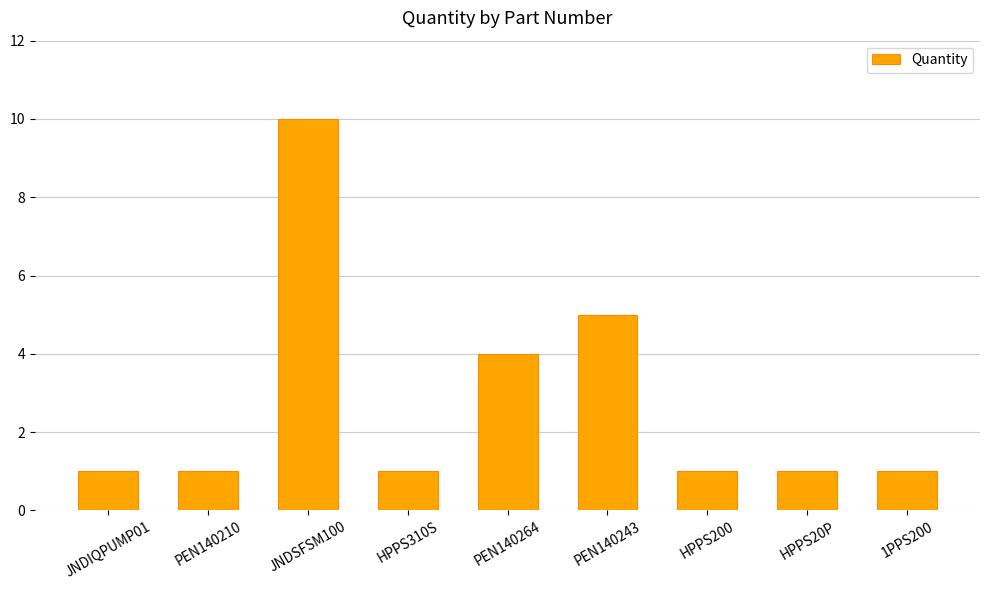

Between HPPS310S and JNDSFSM100, which is larger?

JNDSFSM100